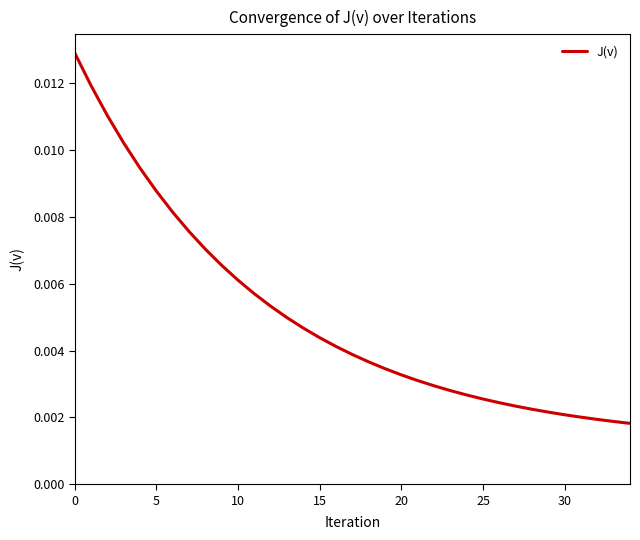

True or false: the data has more than 1 interior local peaks.

False